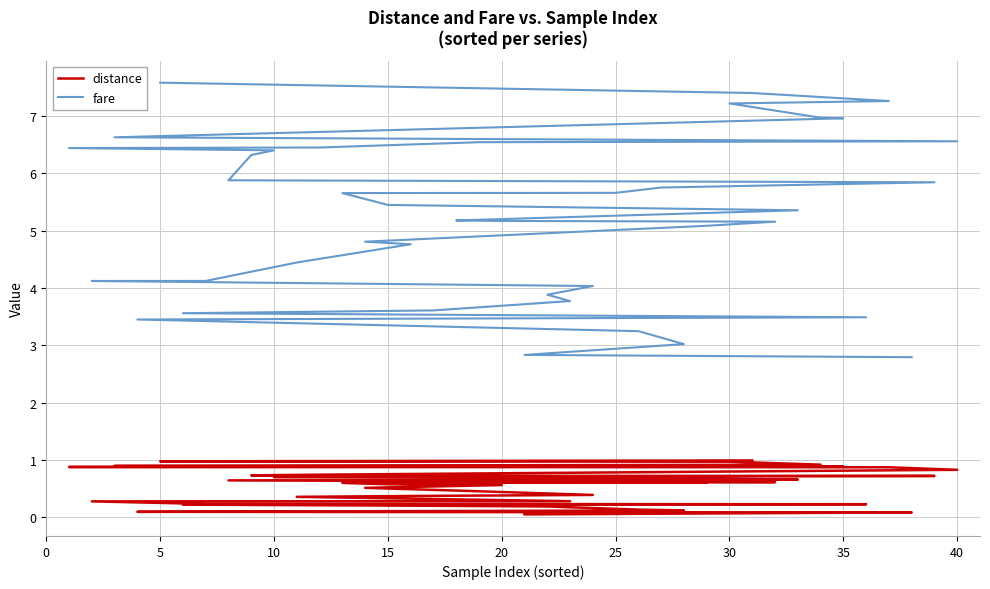

What are all the series names shown in the legend?

distance, fare